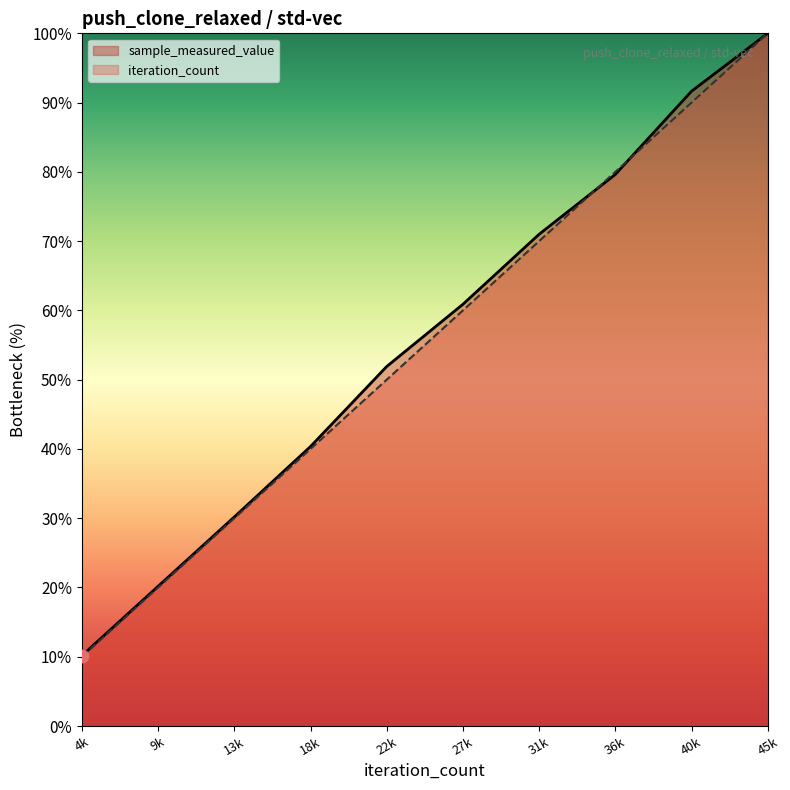

Which series contains the highest Y value?

sample_measured_value